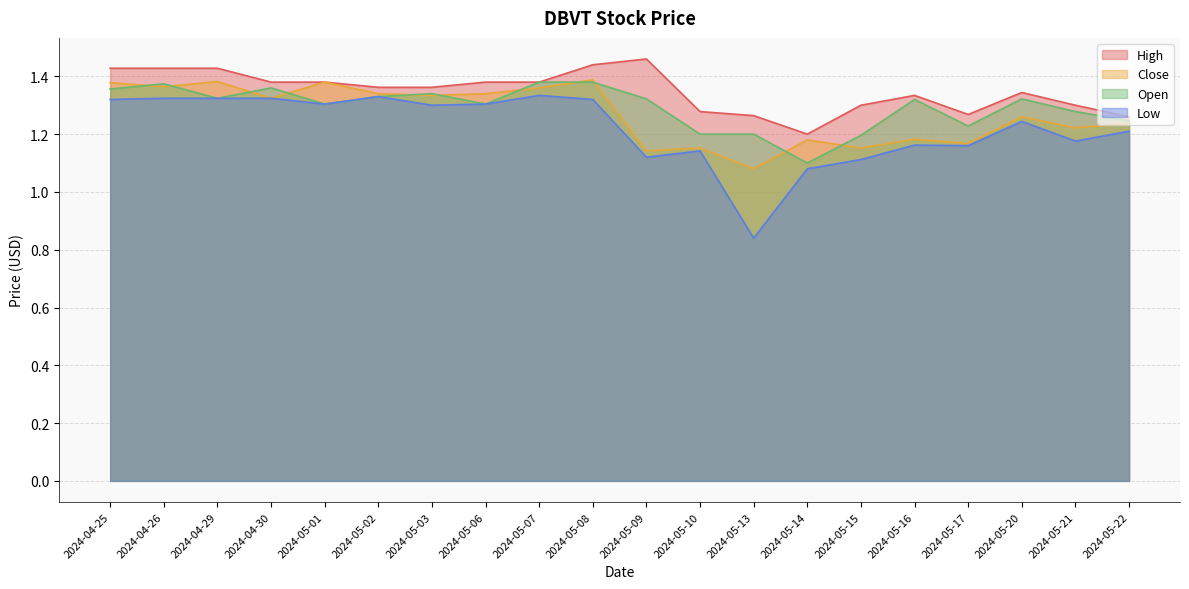

What is the difference between the Open values at 2024-05-10 and 2024-05-16?

0.1